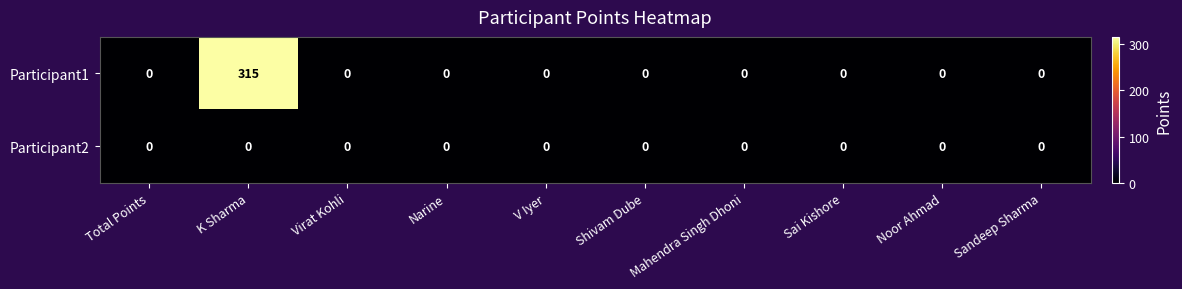

The Participant2 series shows 0 at Sai Kishore. True or false?

True